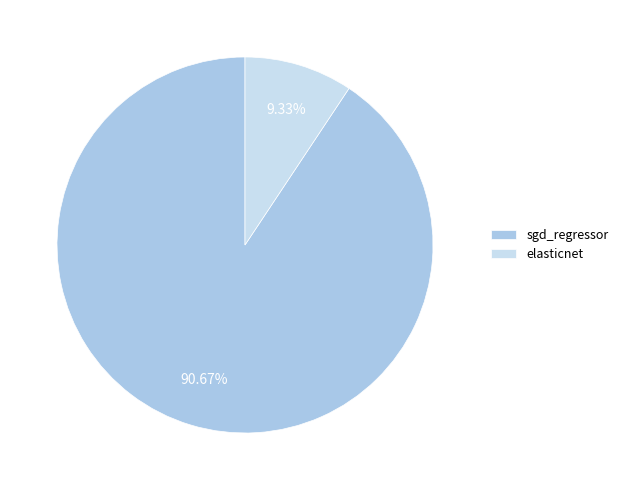

Is there any slice that represents more than half of the pie?

Yes